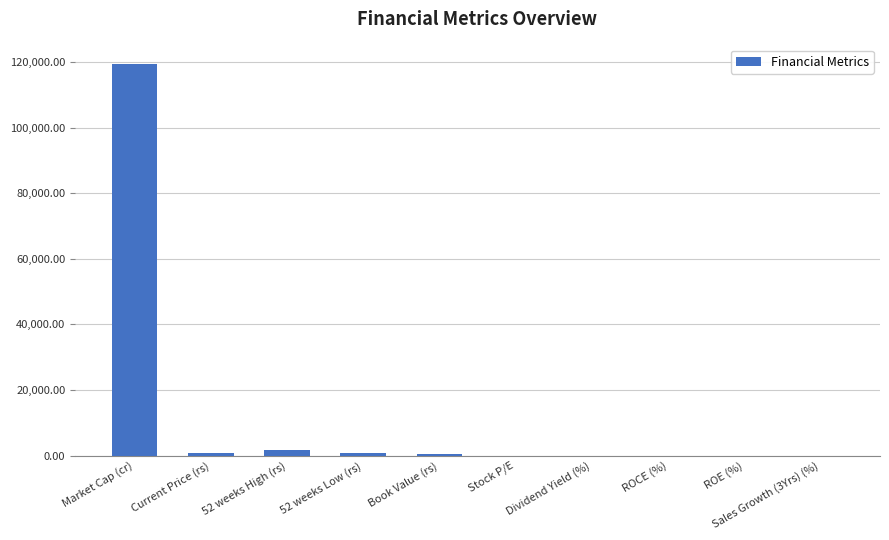

What is the average value?

12308.6